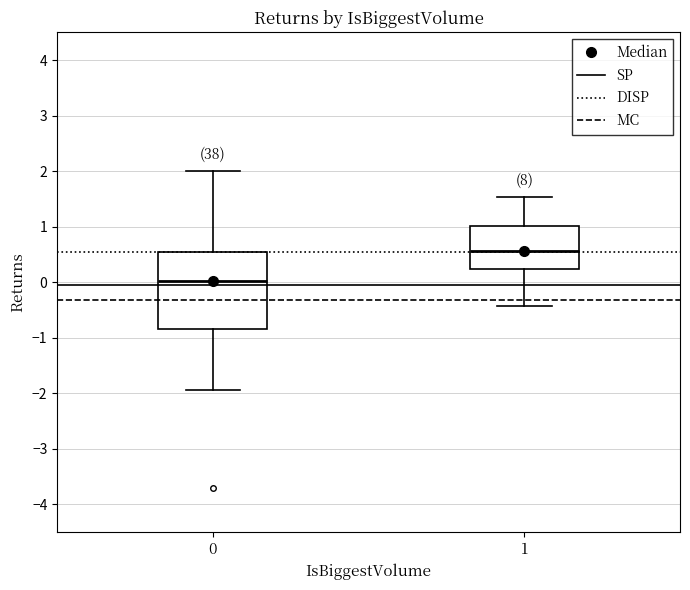

Reading left to right, read every box against the y-axis: the position of its median line, the range the box covers, and the ends of its whiskers. The values are not printed on the chart, so give them approximately, as read against the axis.

0: median 0.0, box -0.8 to 0.5, whiskers -1.9 to 2.0
1: median 0.6, box 0.2 to 1.0, whiskers -0.4 to 1.5